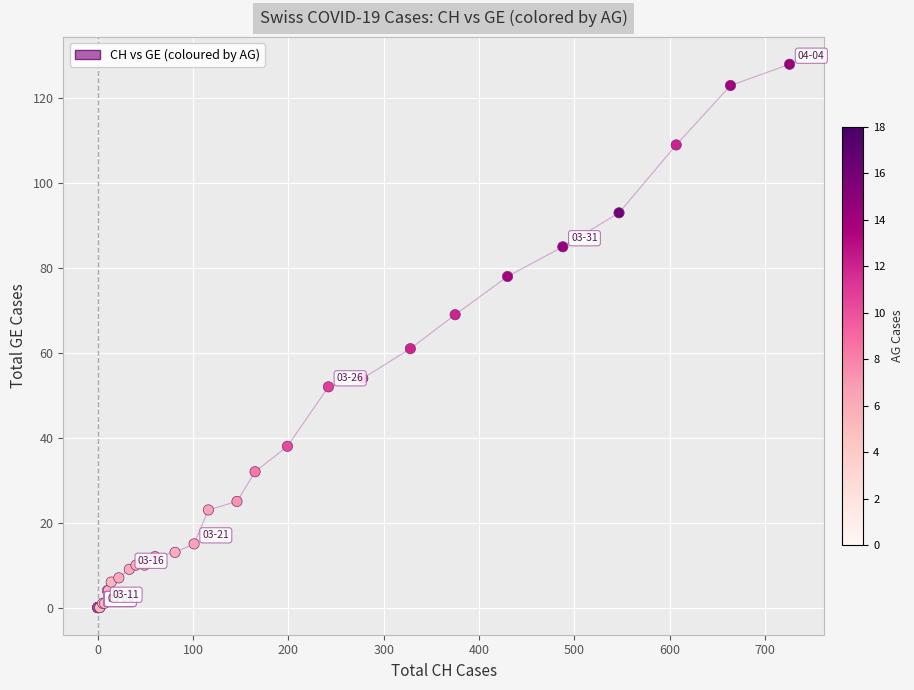

What Y value in the scatter plot is closest to 64?

61